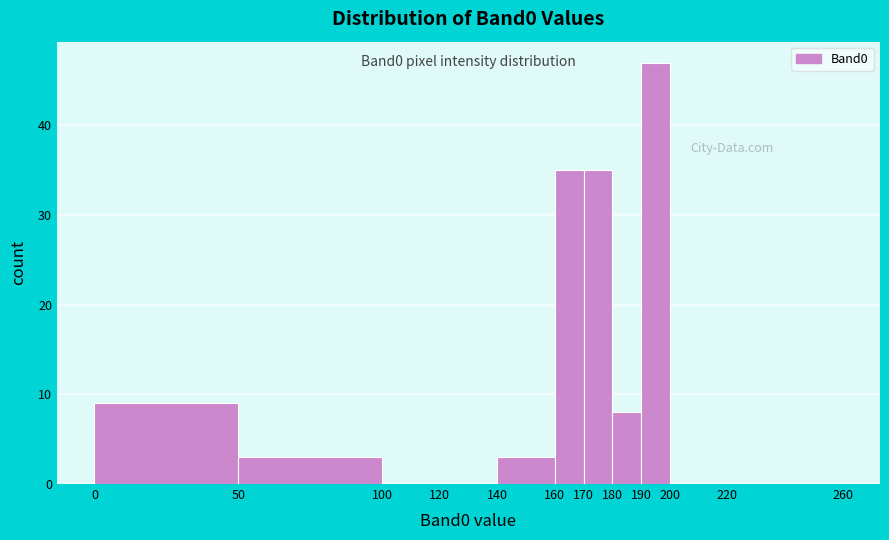

Over which range of the x-axis is the bar tallest?

190 to 200